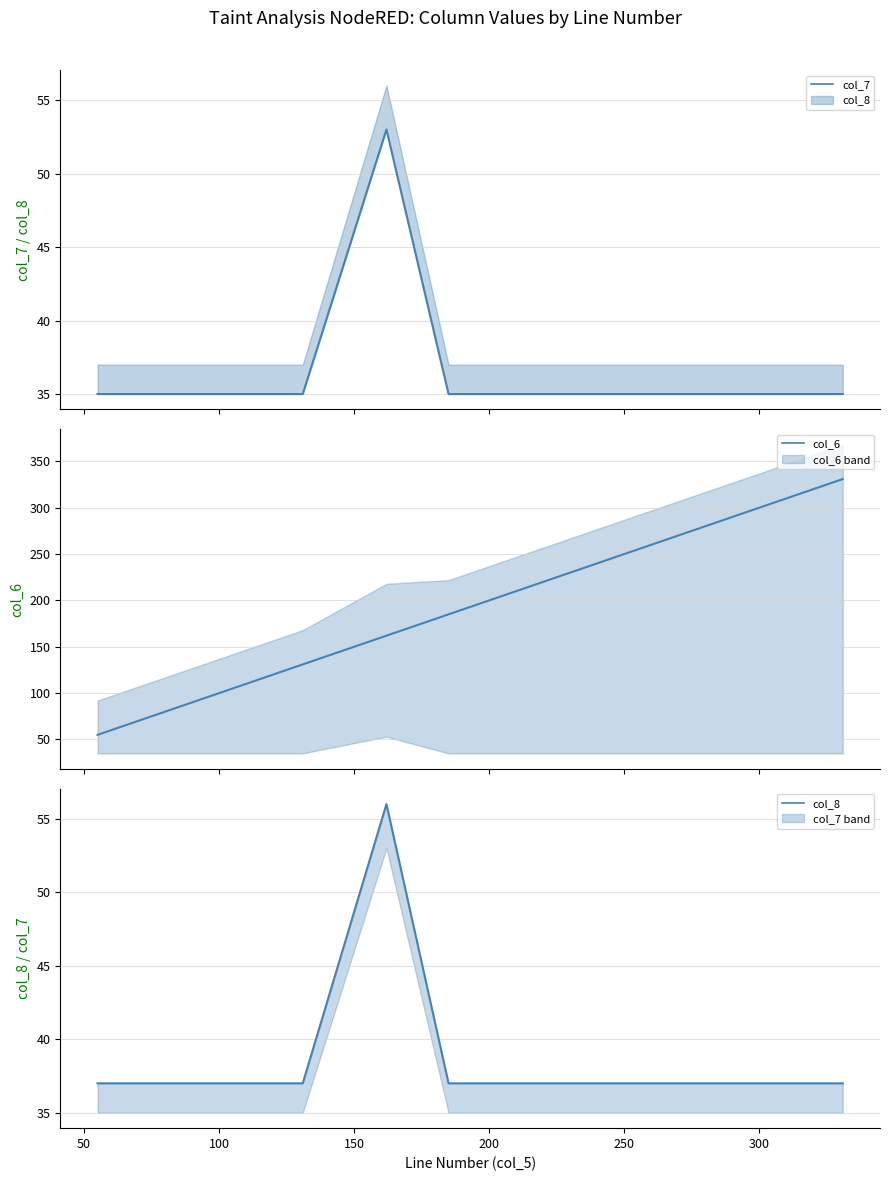

What is the highest value of the col_6 series?

331